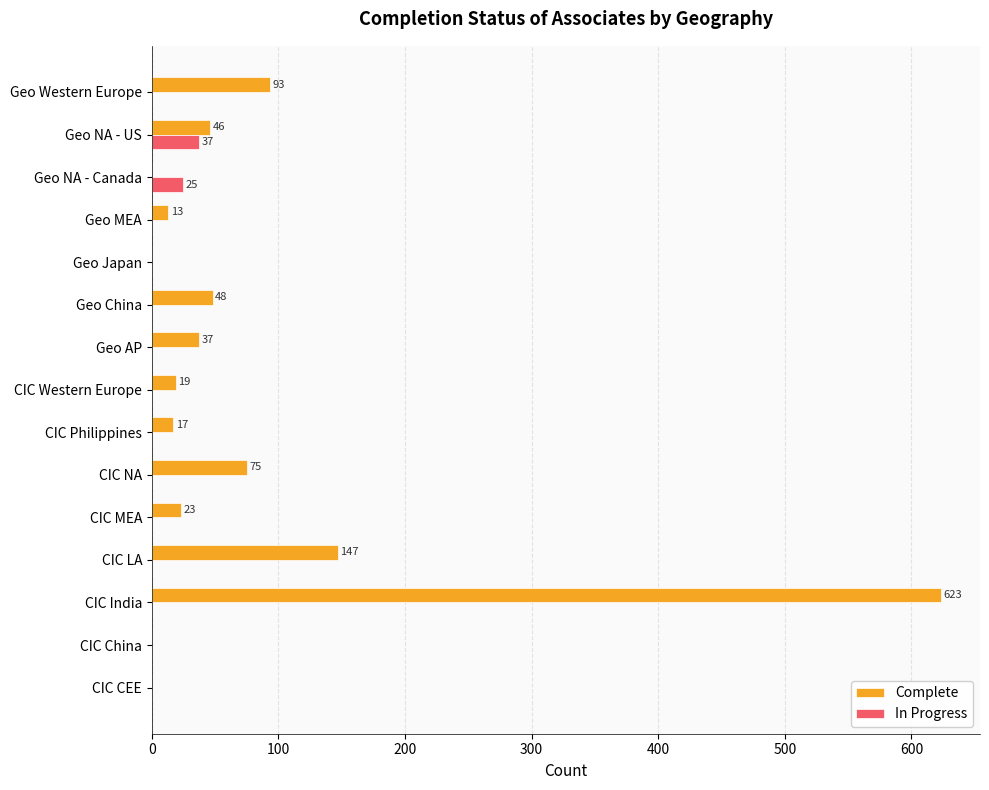

True or false: In Progress has a value of 37 at Geo NA - US.

True